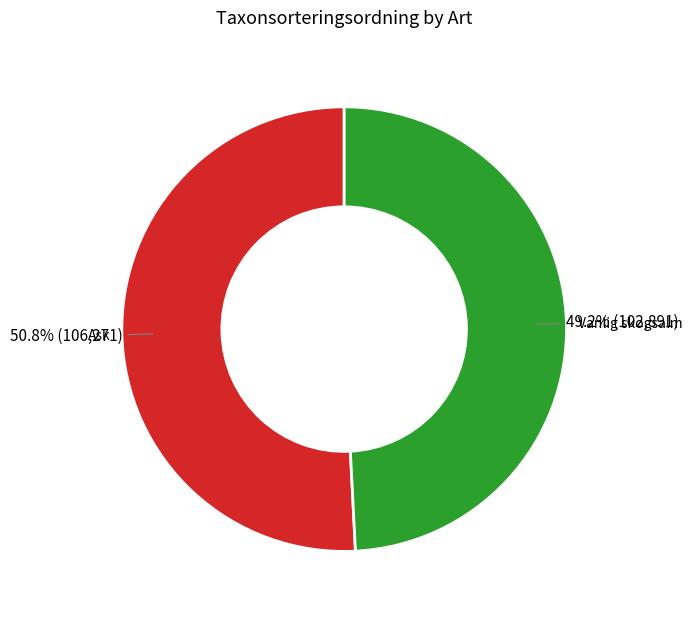

Which has a higher value, Ask or Vanlig skogsalm?

Ask